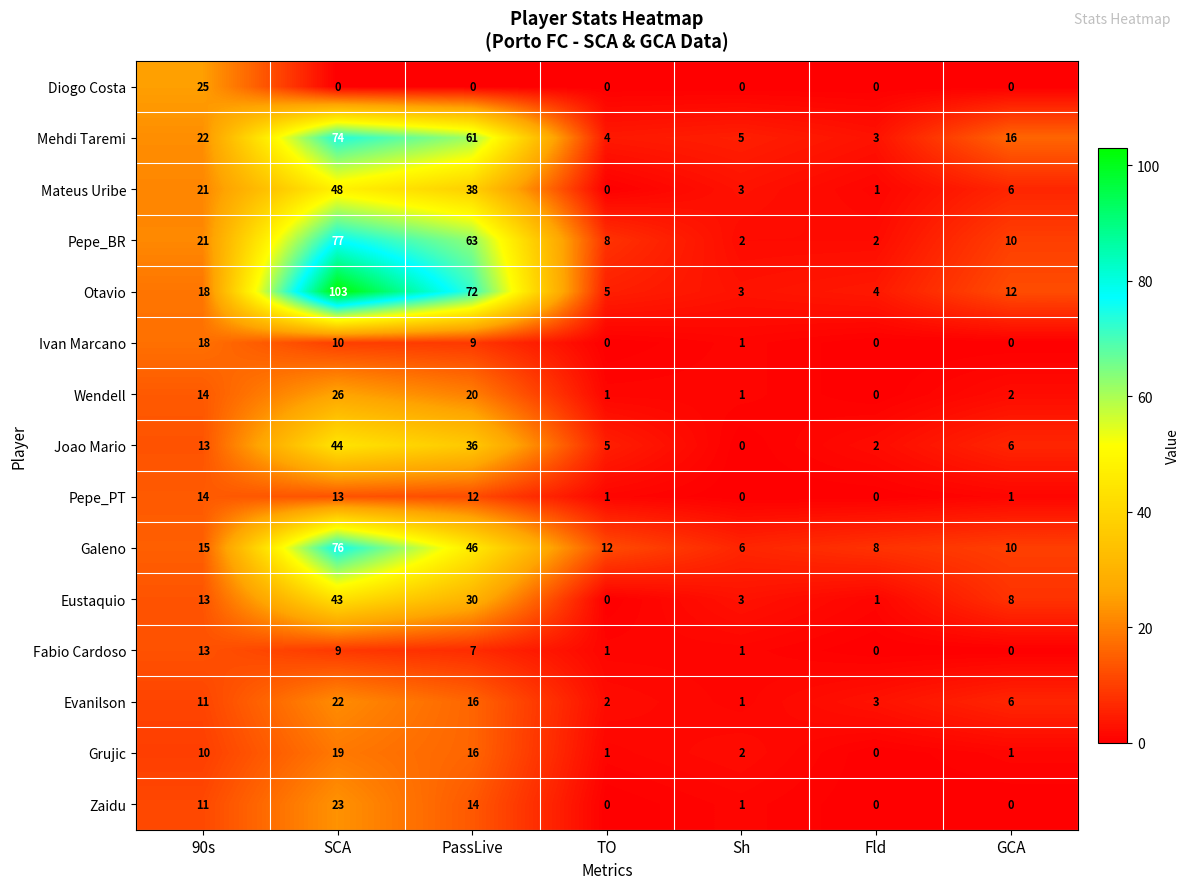

The Joao Mario series shows 36 at PassLive. True or false?

True